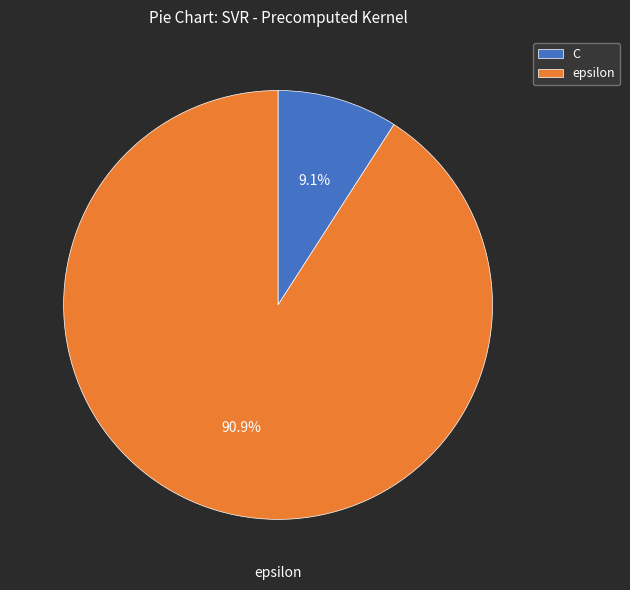

Which category has the smallest portion of the pie?

C